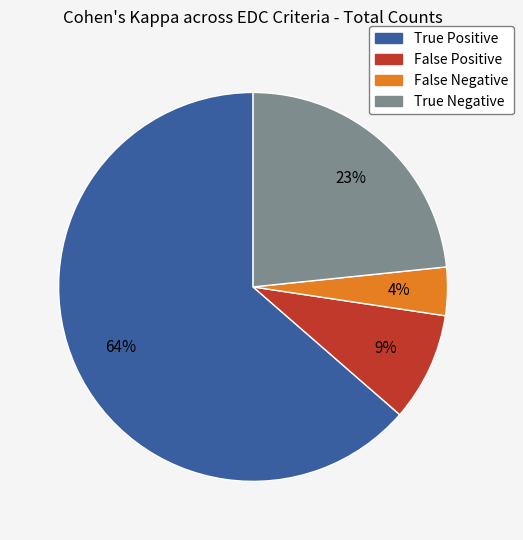

Is the sum of False Positive and True Negative greater than half?

No